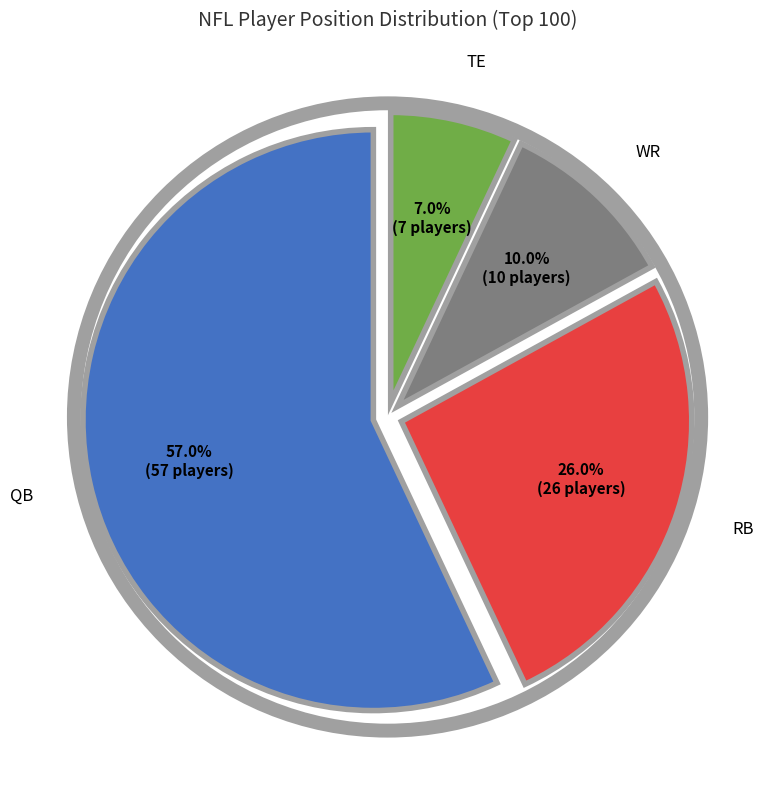

Rank the categories by value from highest to lowest.

QB, RB, WR, TE